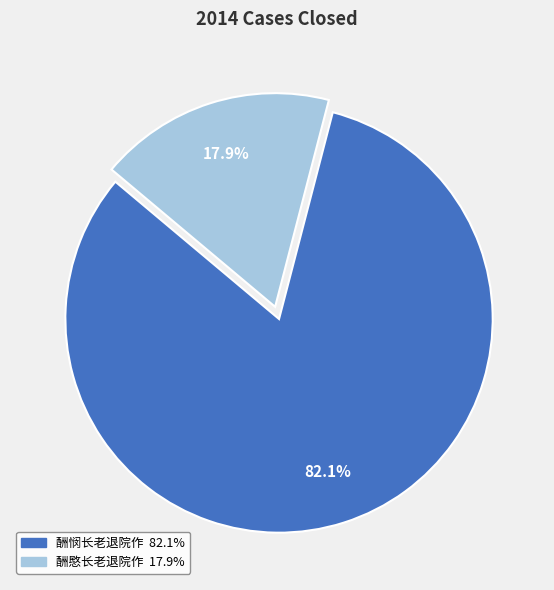

Which has a higher value, 酬愍长老退院作 or 酬悯长老退院作?

酬悯长老退院作